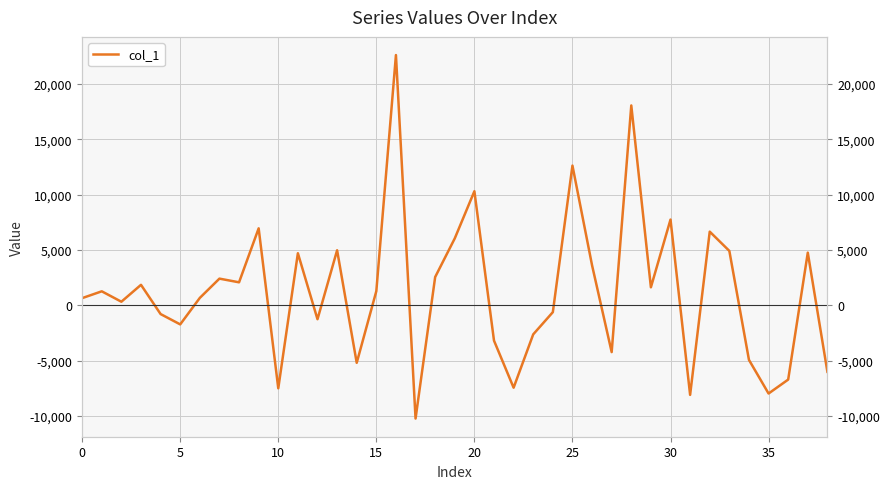

What is the difference between the values at 17 and 14?

5032.3